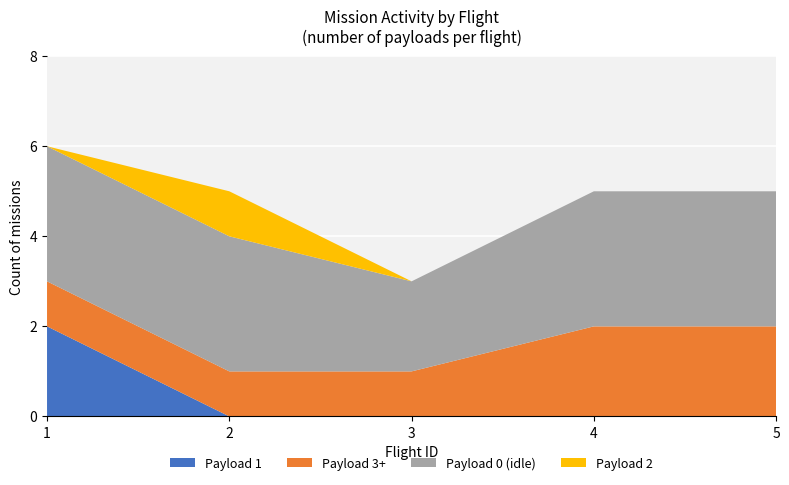

Reading right to left, list all the values displayed in this chart.

Payload 0 (idle): 5=3	4=3	3=2	2=3	1=3
Payload 1: 5=0	4=0	3=0	2=0	1=2
Payload 2: 5=0	4=0	3=0	2=1	1=0
Payload 3+: 5=2	4=2	3=1	2=1	1=1